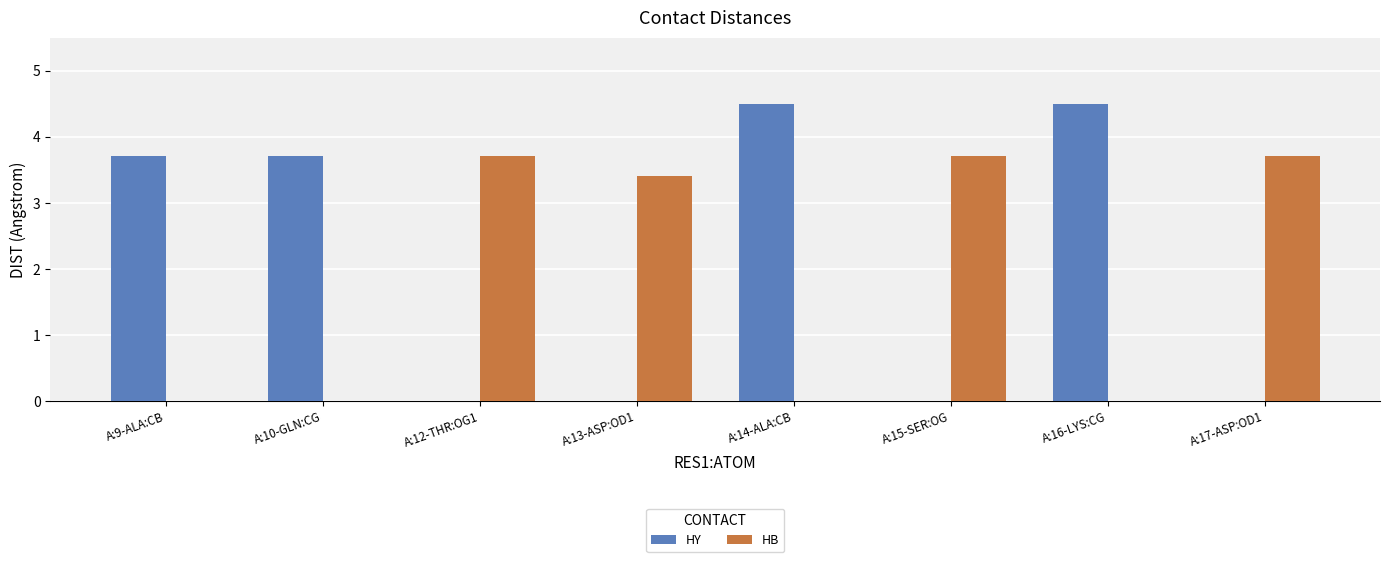

How many distinct data groups are displayed?

2